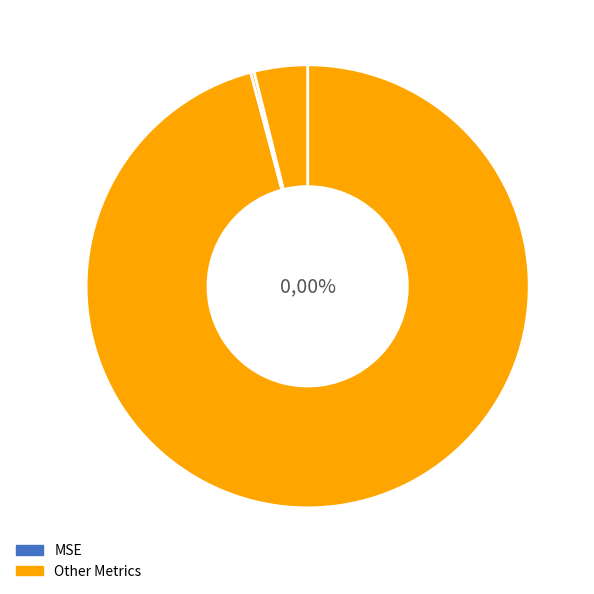

What is the smallest slice in the pie chart?

MSE